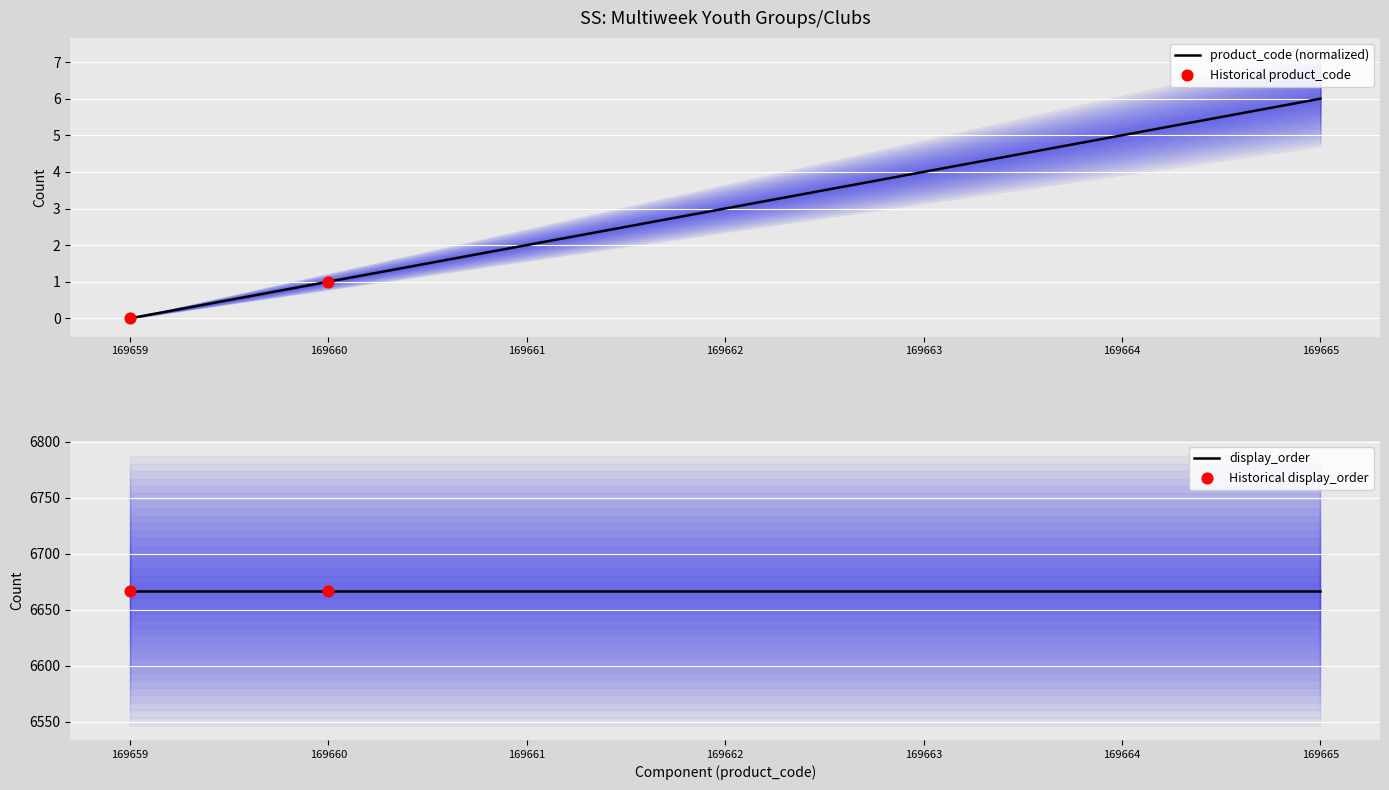

Which has a higher value, 169663 or 169661?

169663